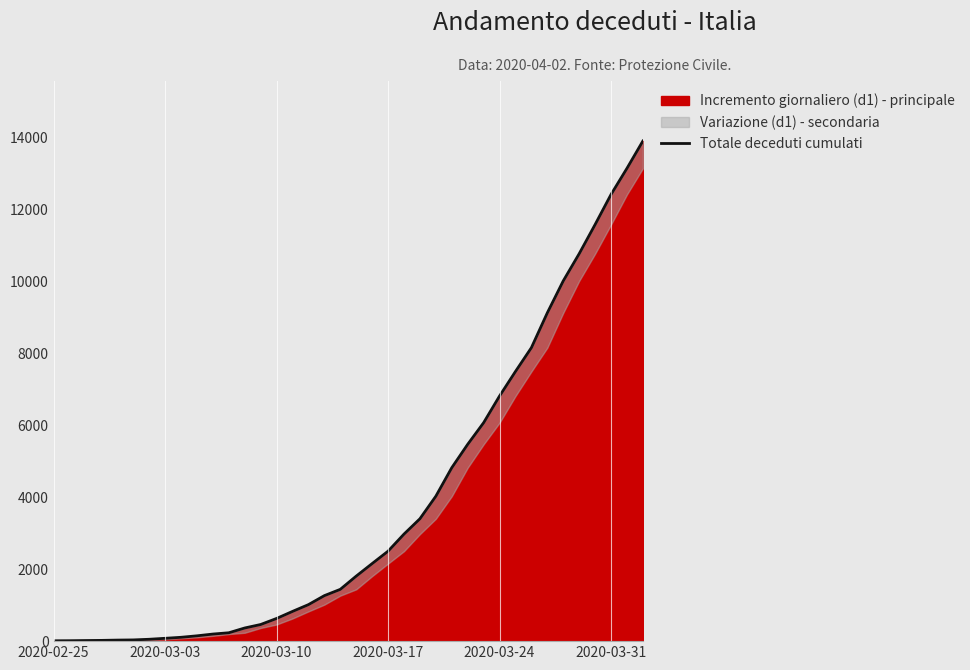

What is the greatest value displayed?

13915